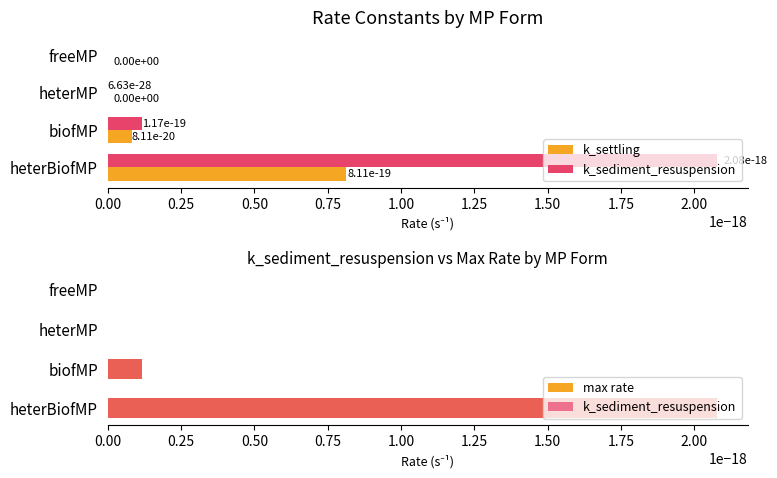

How many groups of bars are there?

4